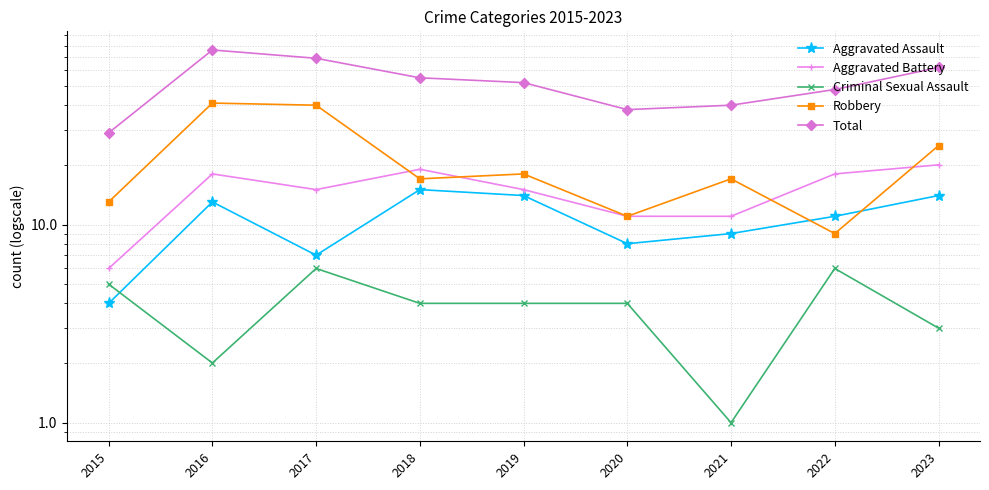

Which series has the largest range (max minus min)?

Total